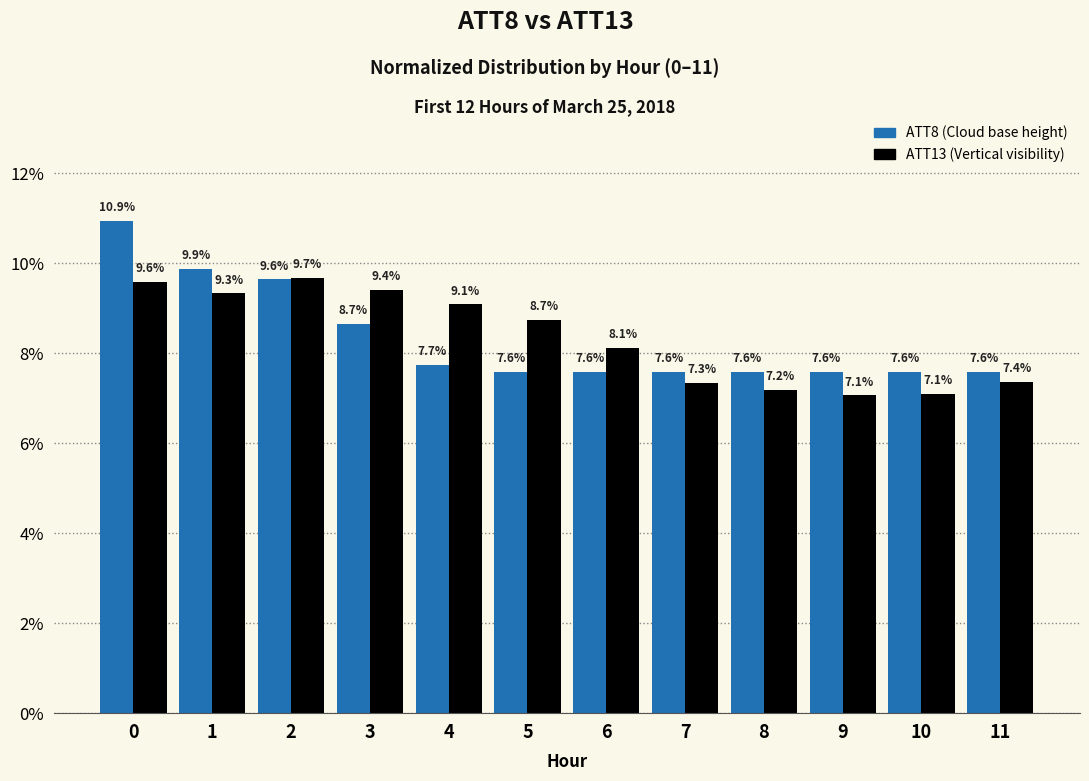

What is the spread (max minus min) of values at 1?

0.5